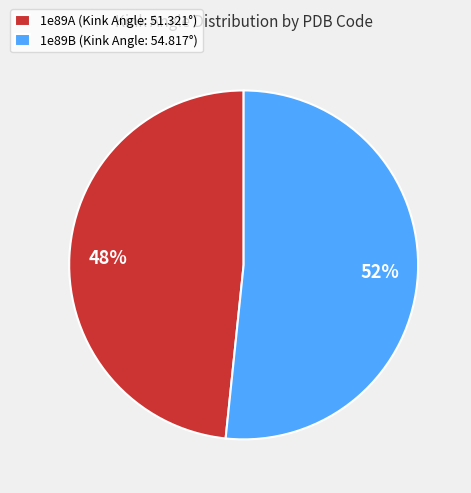

To the nearest percent, what percentage of the pie is 1e89B?

52%